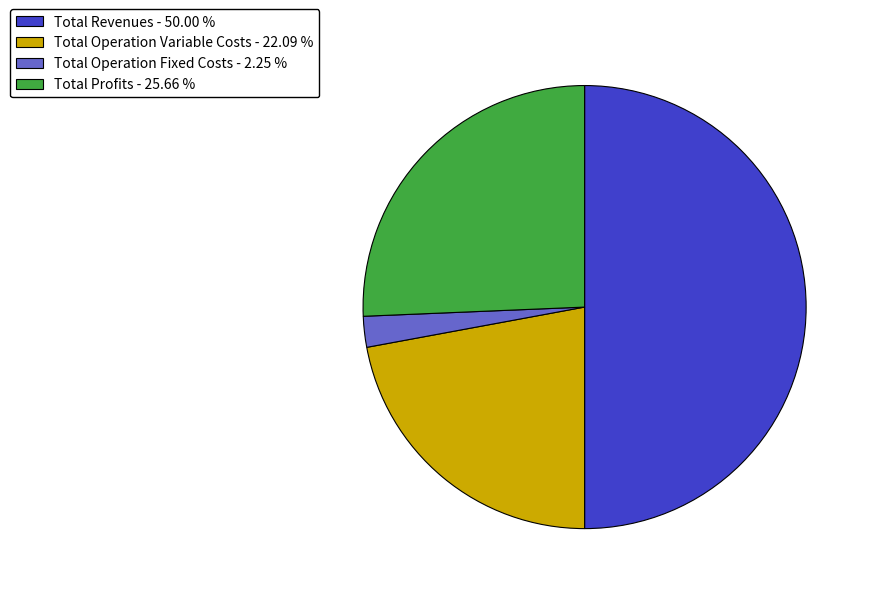

Count the number of slices in the pie.

4